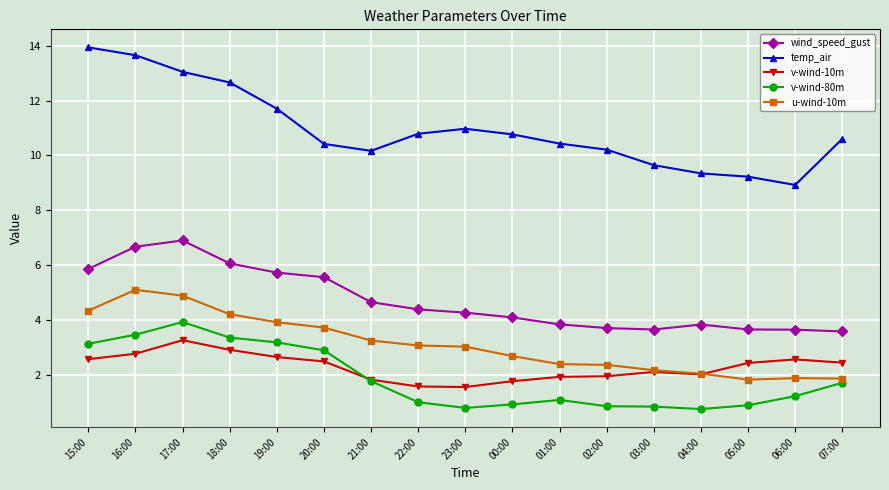

True or false: wind_speed_gust and v-wind-80m cross at least once.

False